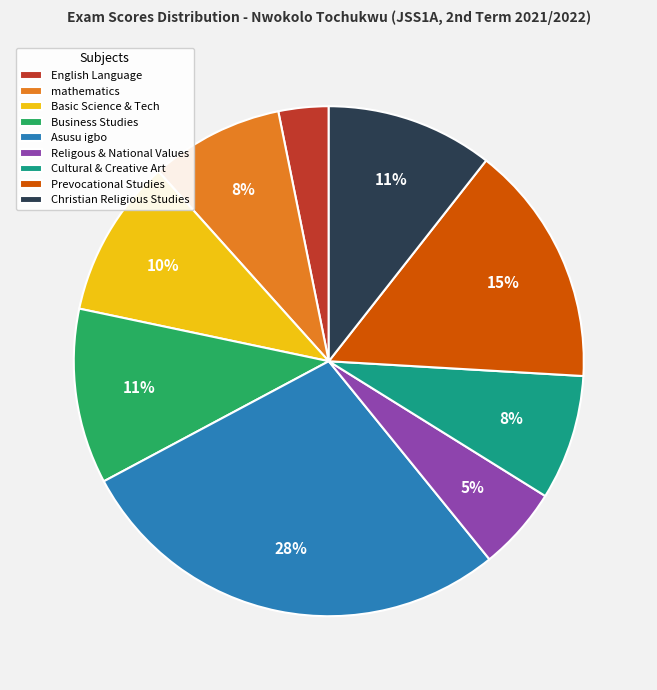

Which slice is the smallest?

English Language